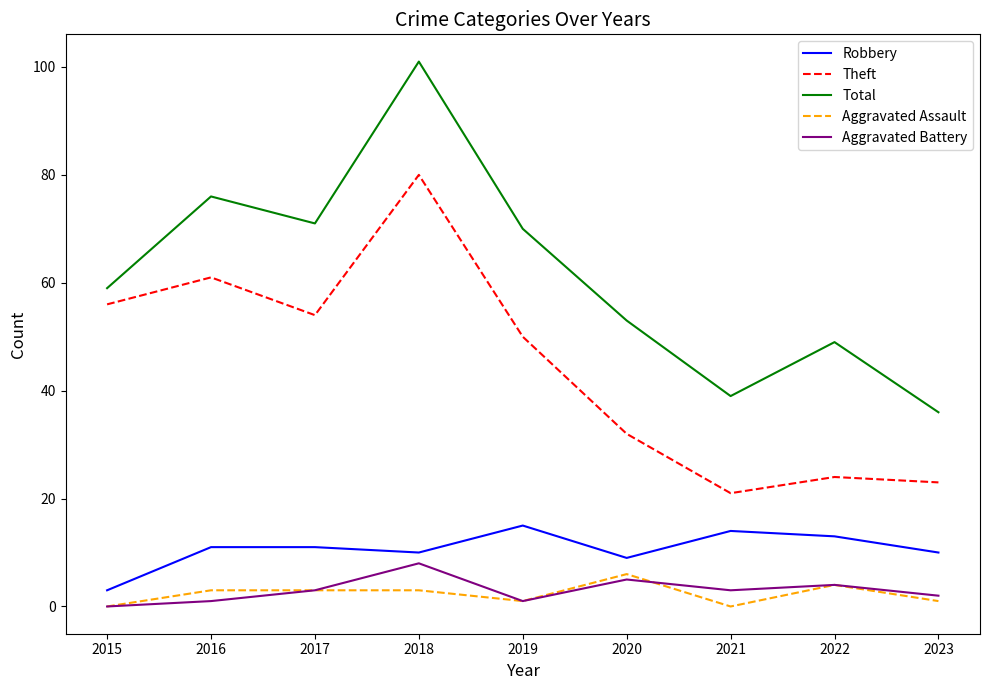

Reading left to right, list all the values displayed in this chart.

Robbery: 3	11	11	10	15	9	14	13	10
Theft: 56	61	54	80	50	32	21	24	23
Total: 59	76	71	101	70	53	39	49	36
Aggravated Assault: 0	3	3	3	1	6	0	4	1
Aggravated Battery: 0	1	3	8	1	5	3	4	2